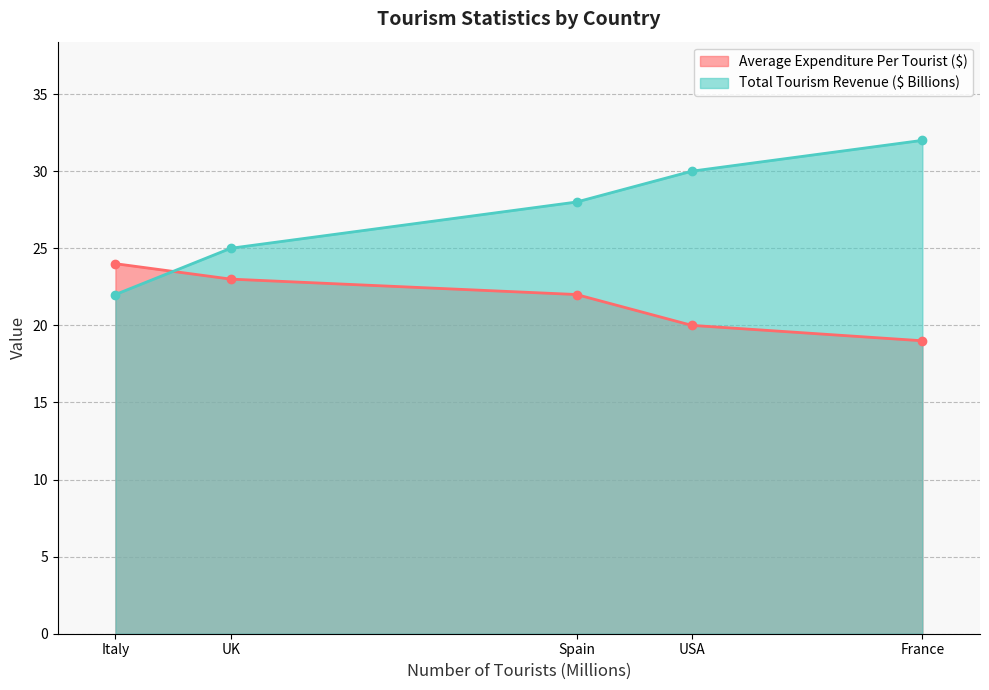

How many interior local valleys does the Average Expenditure Per Tourist ($) series have?

0